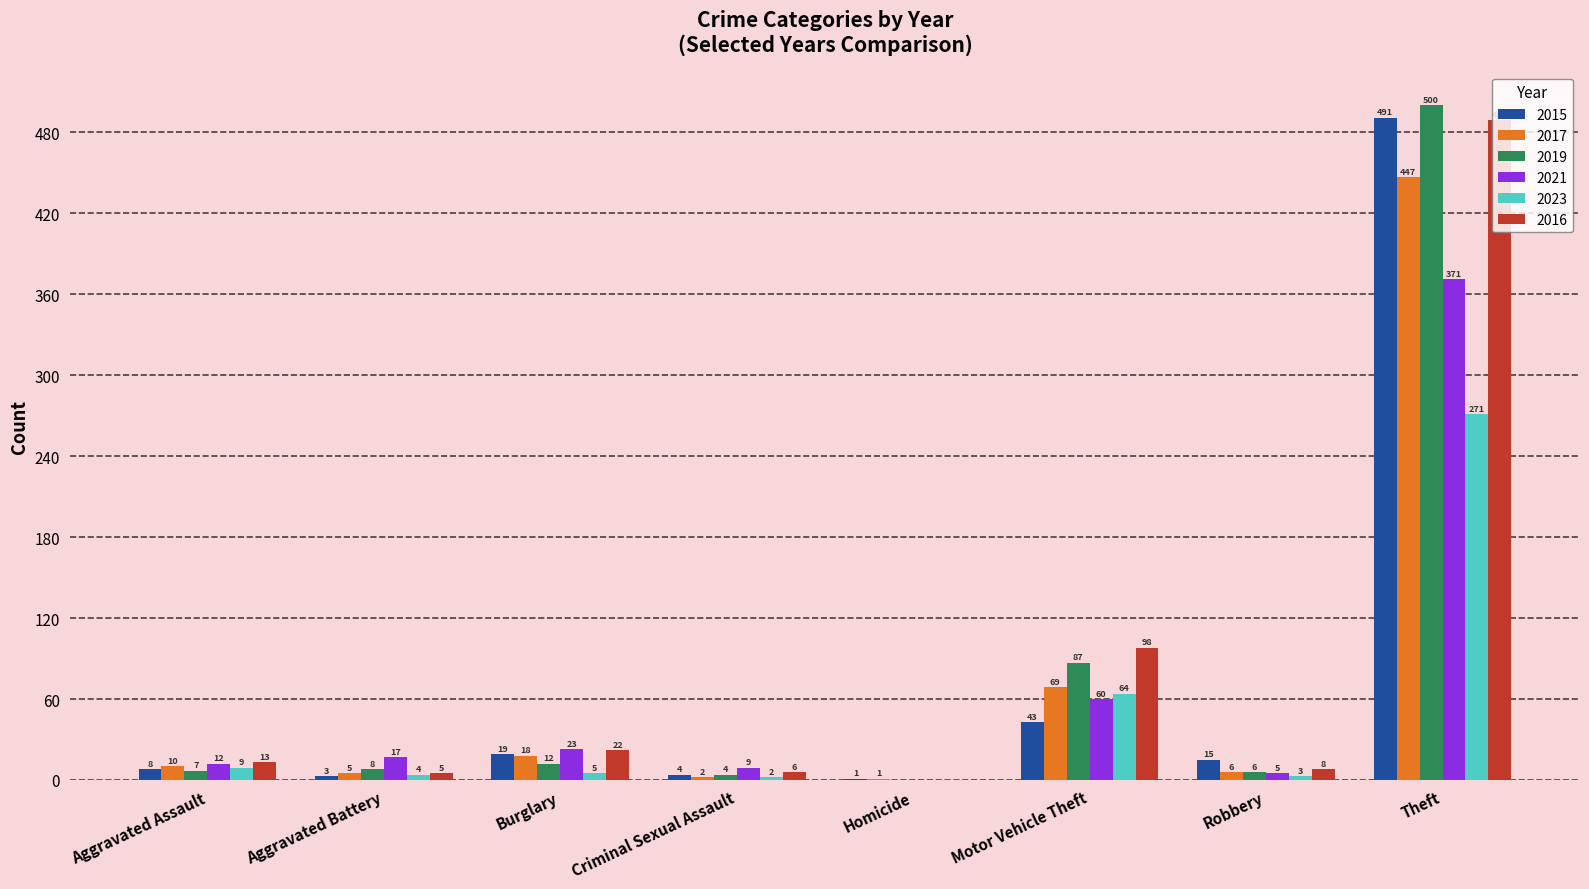

The value of 2023 at Theft is 271. True or false?

True